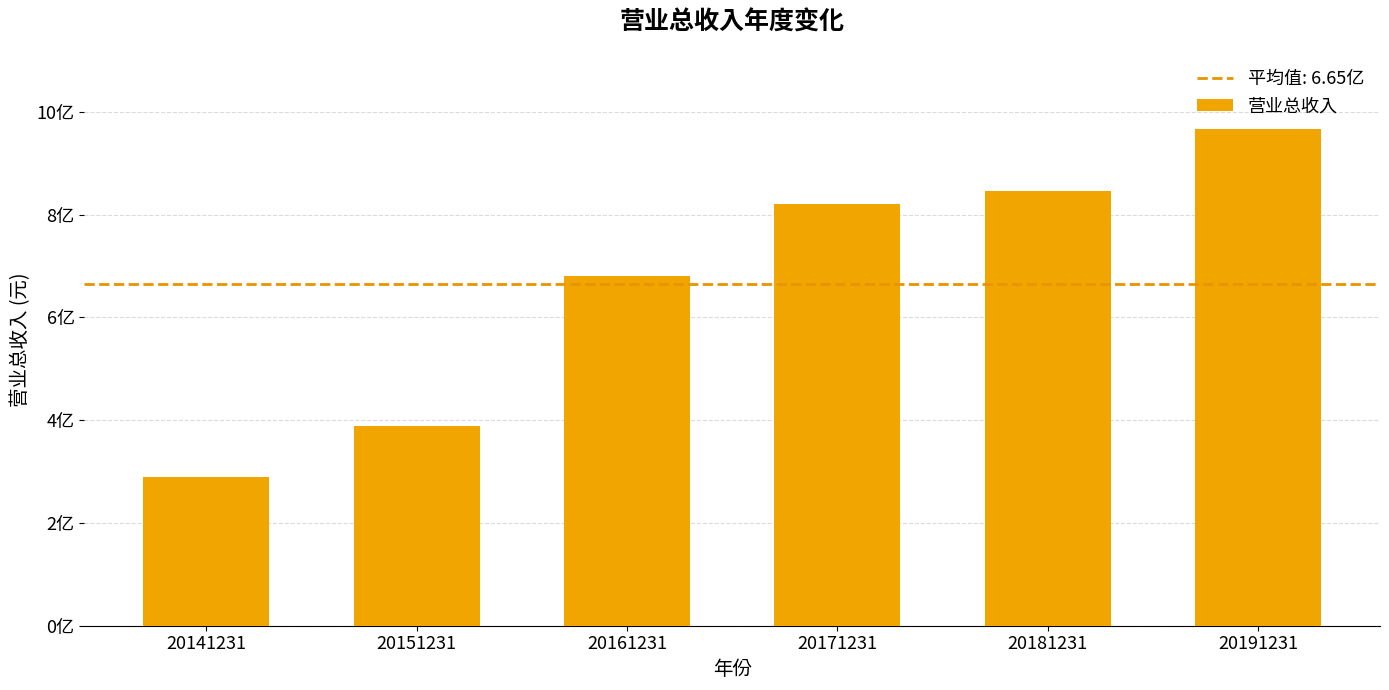

What is the sum of the values at 20171231 and 20151231?

1209284870.6